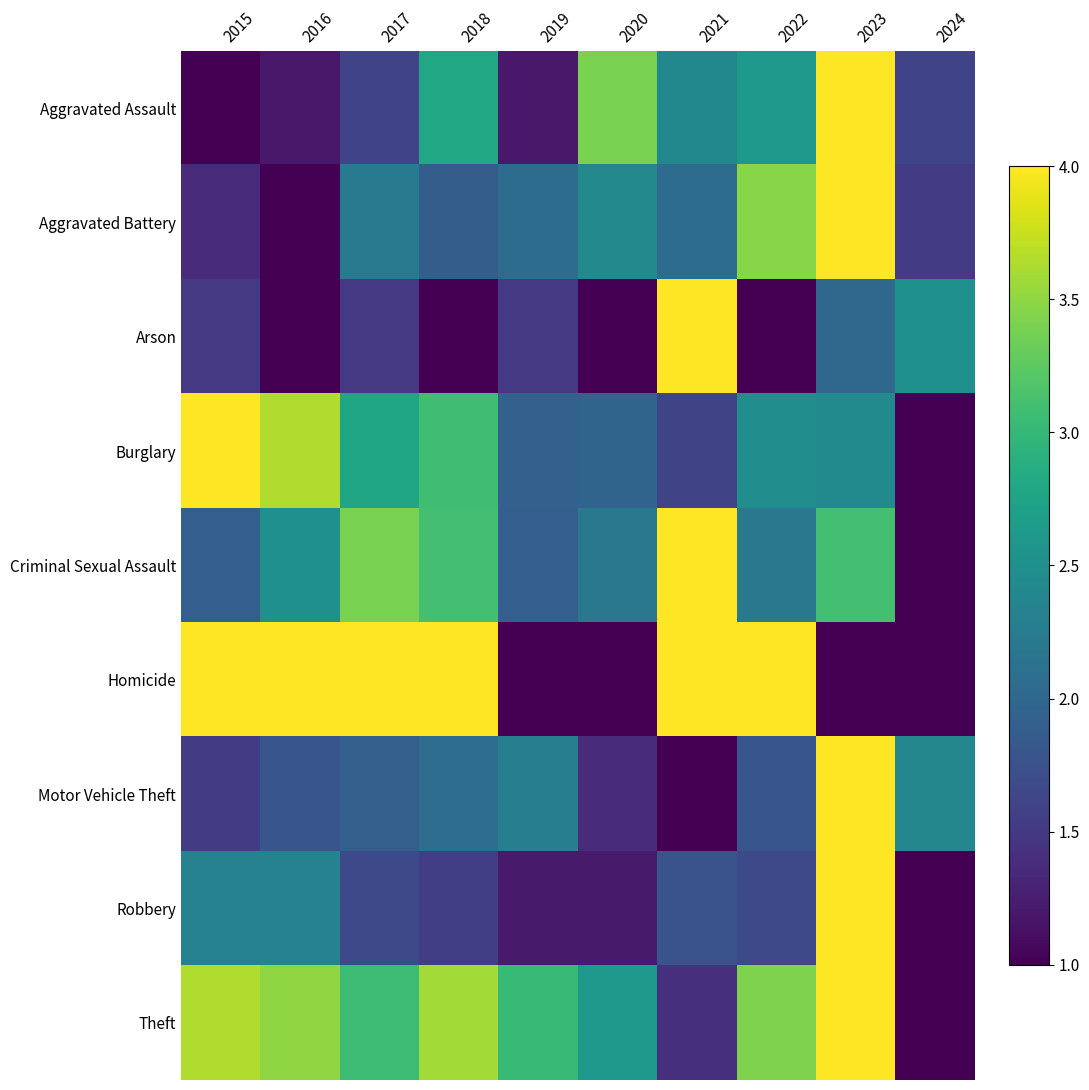

At which category is the sum across all series the highest?

2023